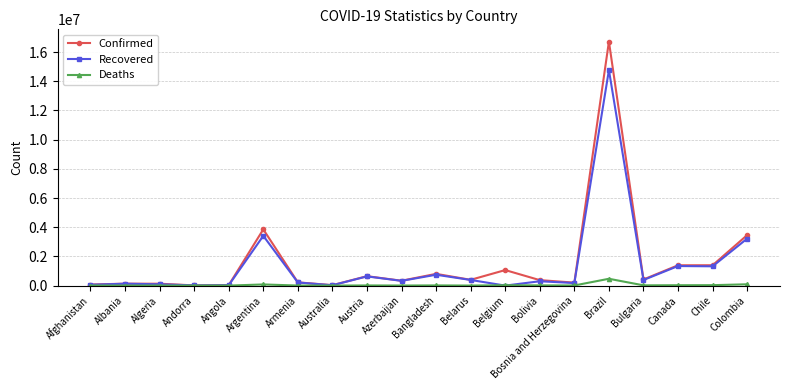

True or false: Deaths has more than 2 points higher than both neighbors.

True